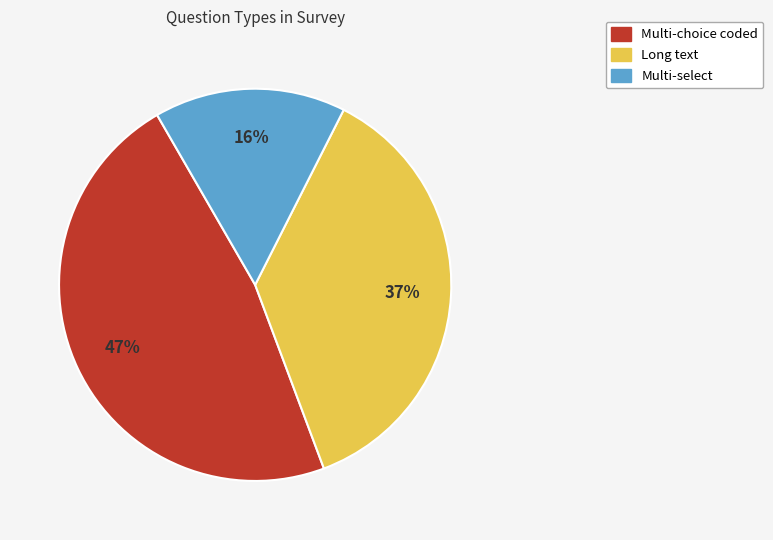

Is there a majority slice in this chart?

No